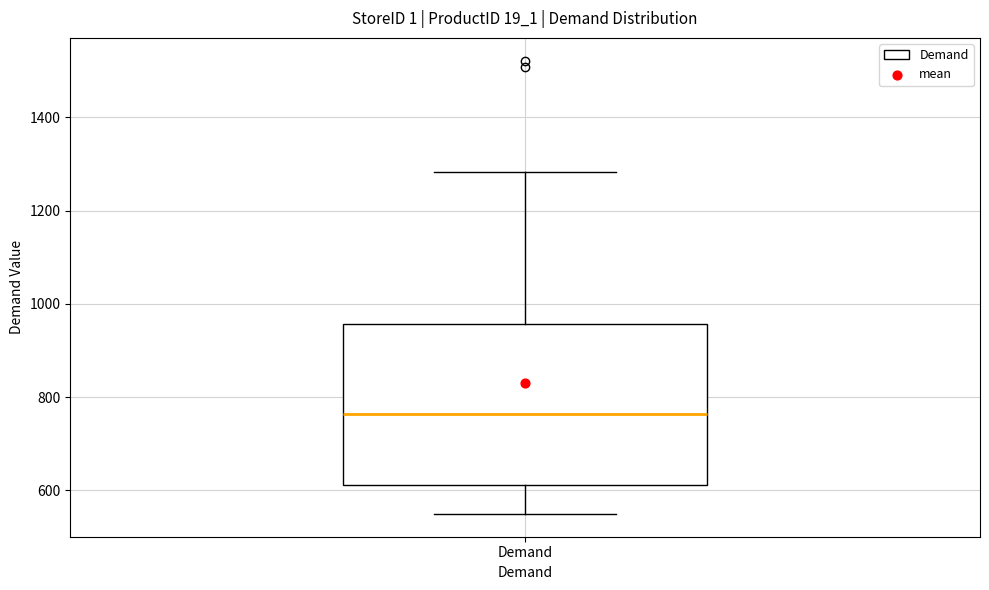

Transcribe this box plot: give where the median line is, the range the box spans, and where the two whiskers end, as read against the y-axis. The values are not printed on the chart, so give them approximately, as read against the axis.

median 760, box 620 to 960, whiskers 540 to 1280